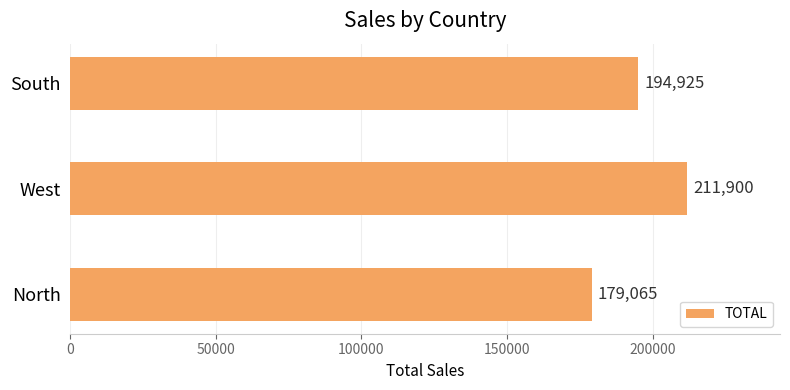

How many values are between 179065 and 211900?

3